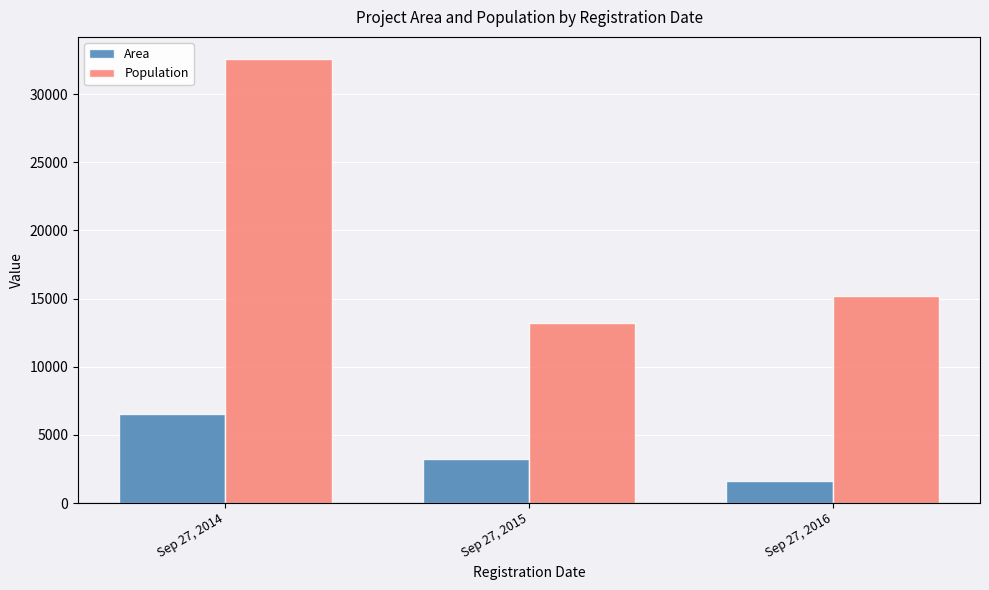

Which series has the largest total across all categories?

Population